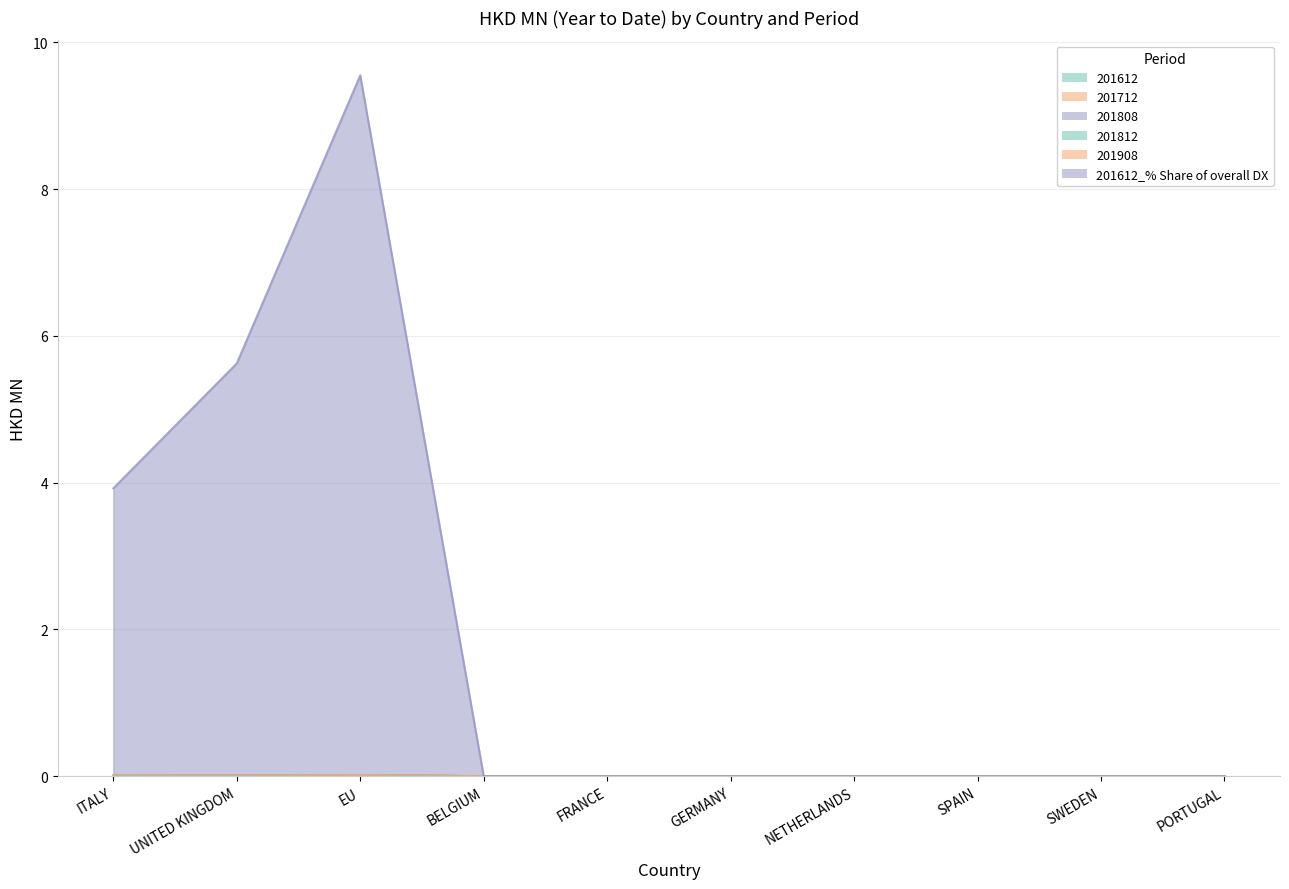

What is the difference between the 201612_% Share of overall DX values at NETHERLANDS and ITALY?

3.9